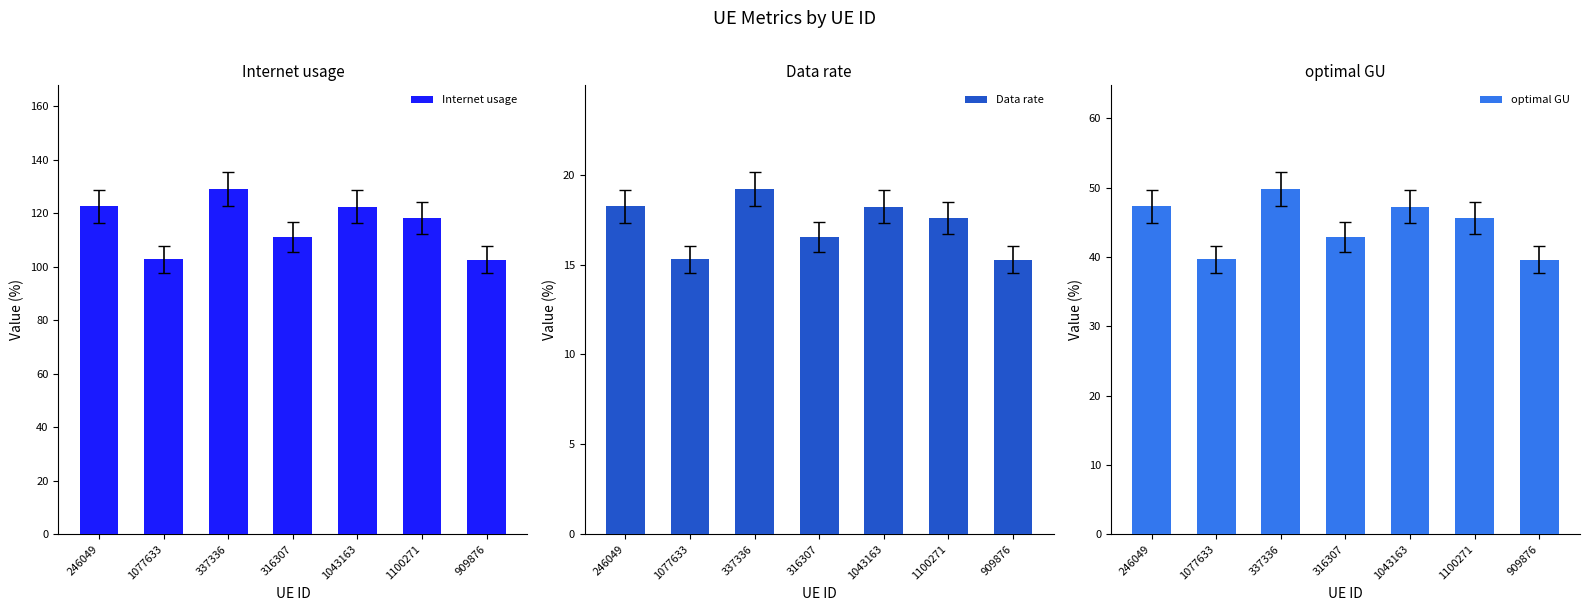

The value of optimal GU at 337336 is 49.8. True or false?

True